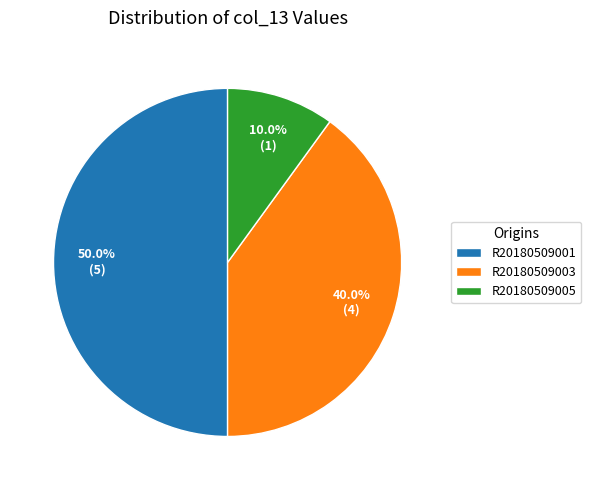

To the nearest percent, what portion does R20180509001 represent?

50%